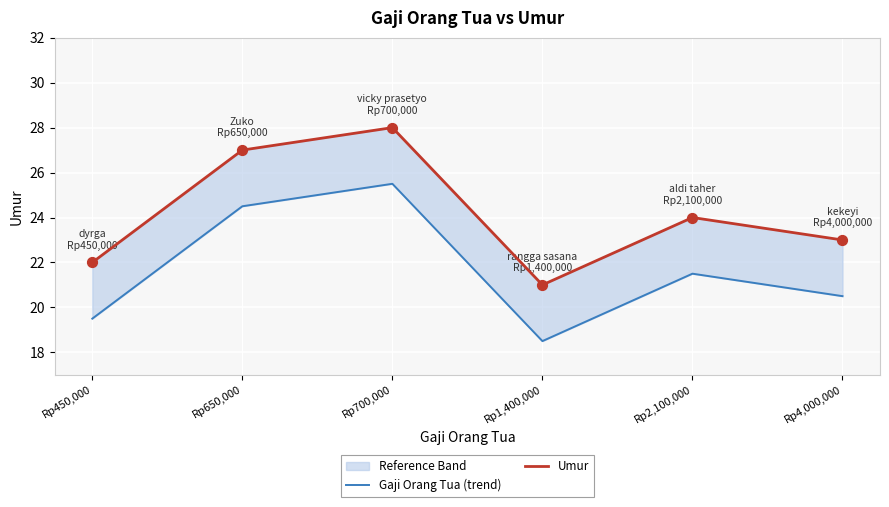

Which series contains the highest Y value?

Umur